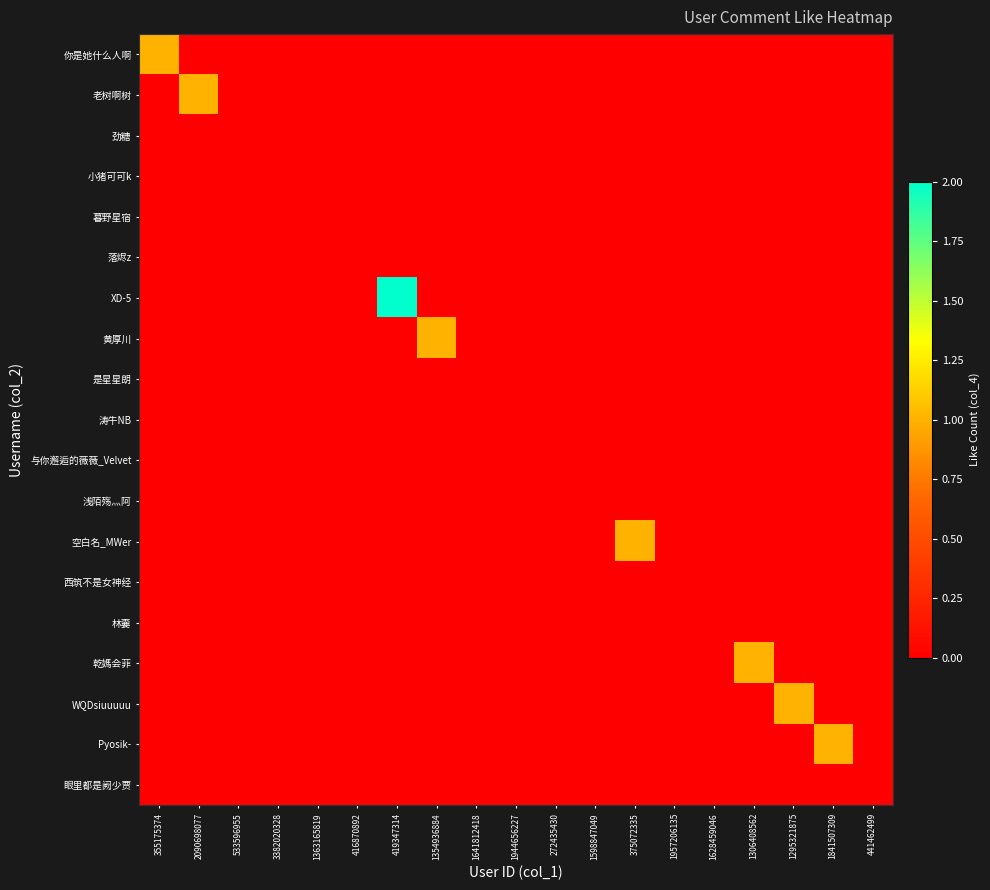

How many categories are shown in the chart?

19